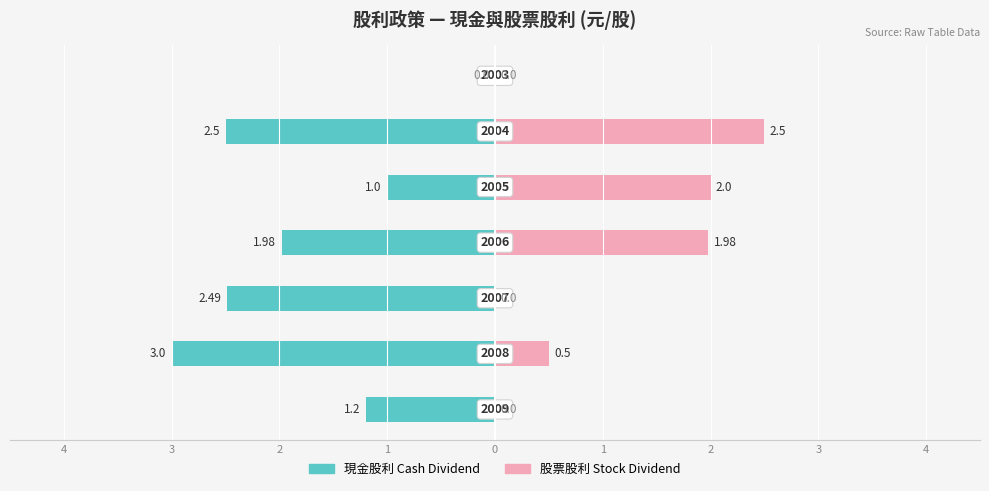

Reading right to left, transcribe all the data shown in this chart.

Cash Dividend (元/股): 0.0	-2.5	-1.0	-2.0	-2.5	-3.0	-1.2
Stock Dividend (元/股): 0.0	2.5	2.0	2.0	0.0	0.5	0.0